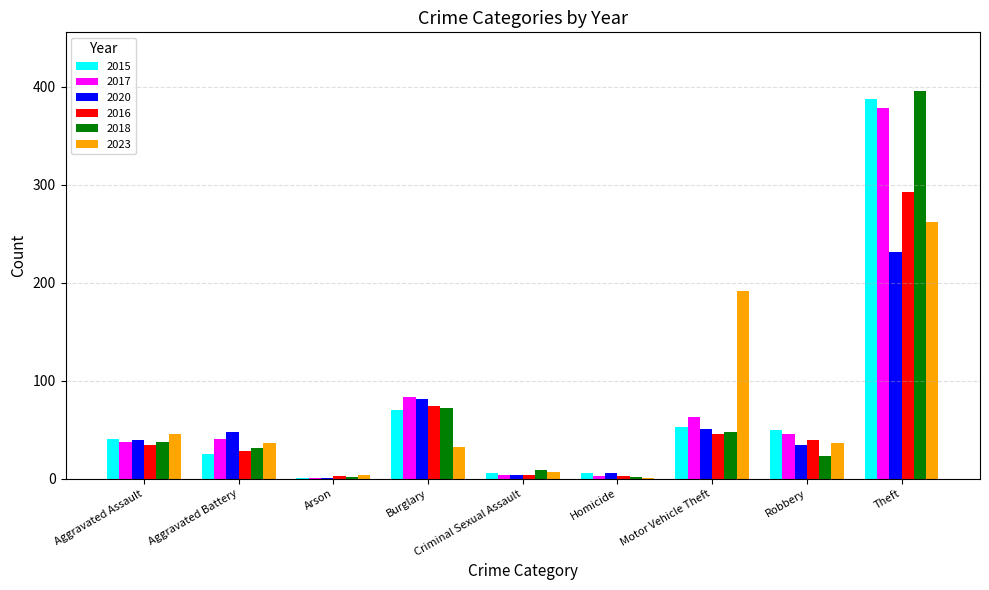

Which series changed the most between Burglary and Motor Vehicle Theft?

2023